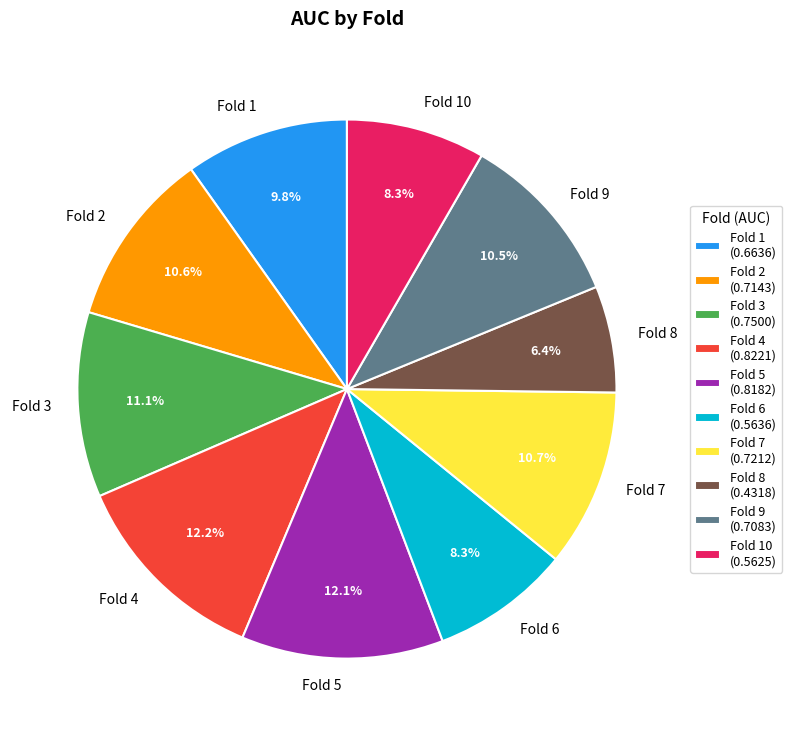

What percentage do Fold 10 and Fold 7 together represent?

19.0%